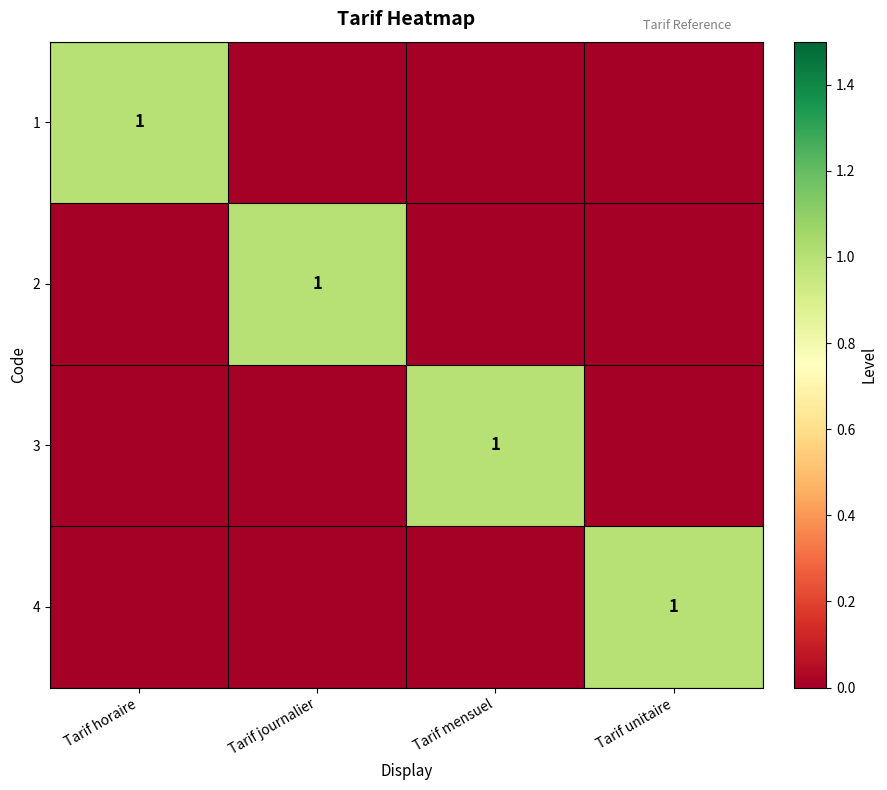

True or false: 3 has a value of 1 at Tarif mensuel.

True